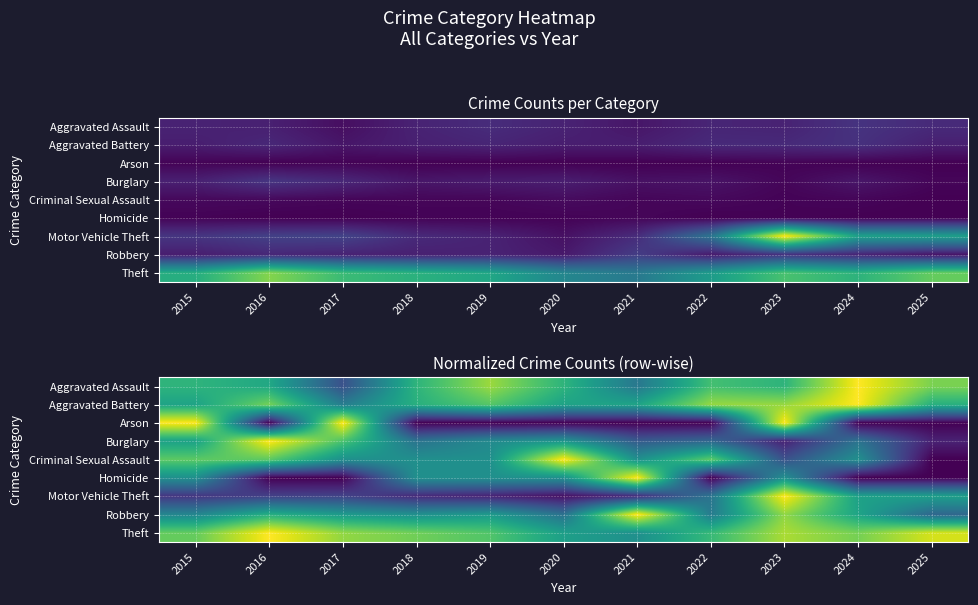

What is the spread (max minus min) of values at 2020?

1.0